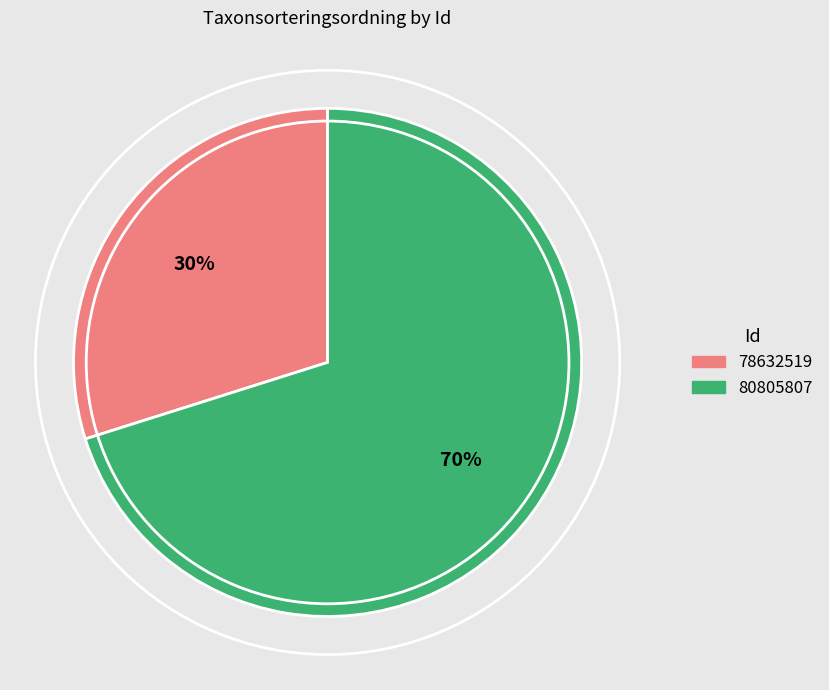

To the nearest percent, what is the average slice percentage?

50%